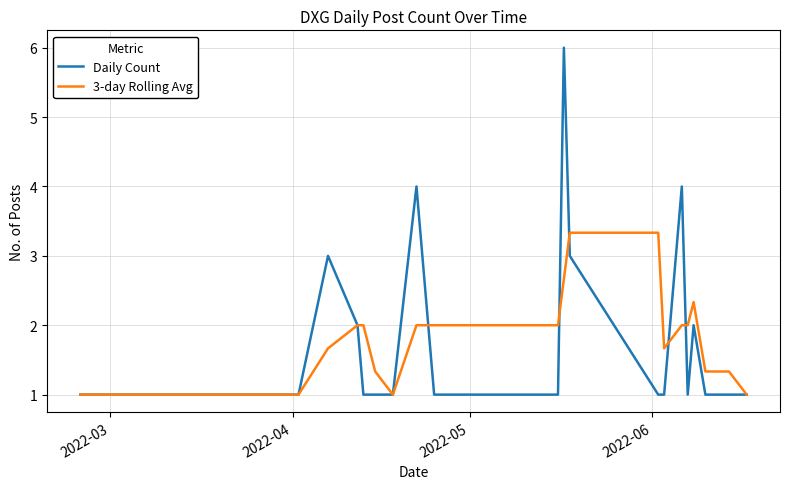

Which series has the largest range (max minus min)?

Daily Count